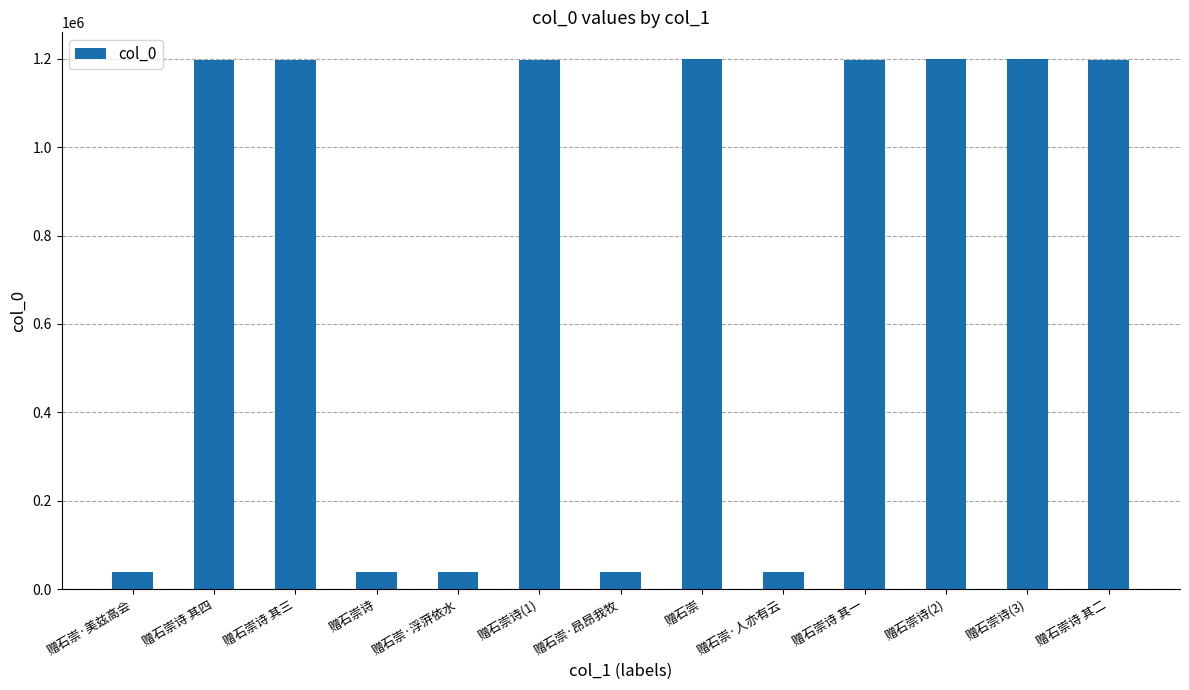

What is the greatest value displayed?

1199674